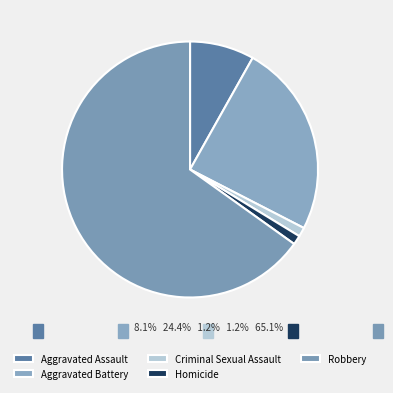

How many slices are in this pie chart?

5